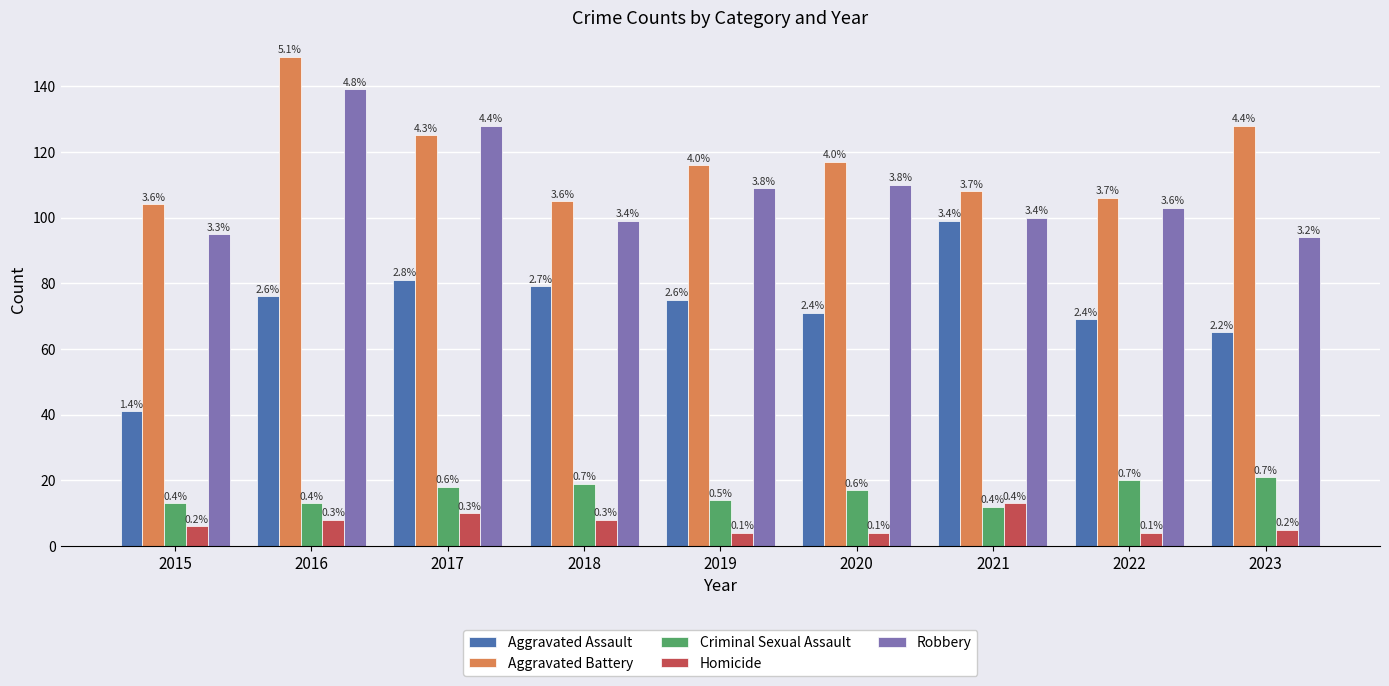

How many bars are there in each group?

5